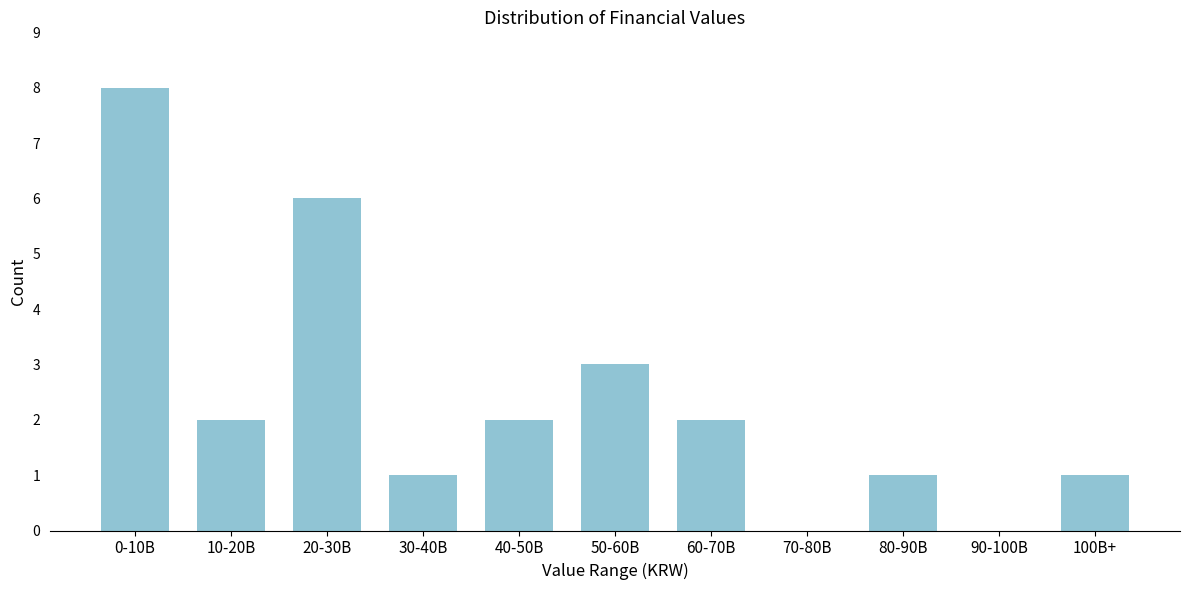

Reading left to right, list all the values displayed in this chart.

0-10B=8	10-20B=2	20-30B=6	30-40B=1	40-50B=2	50-60B=3	60-70B=2	70-80B=0	80-90B=1	90-100B=0	100B+=1